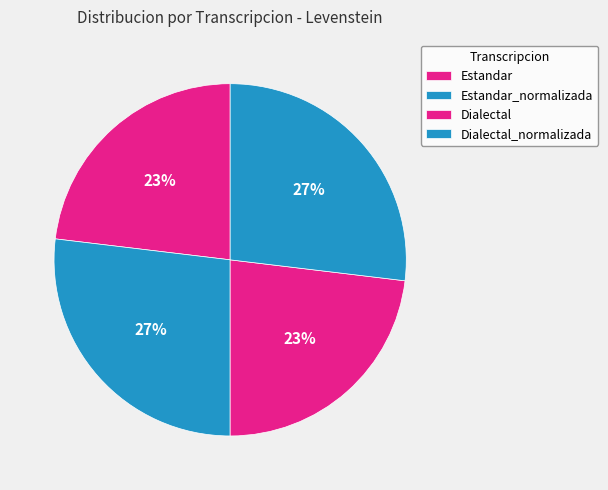

How many slices are in this pie chart?

4